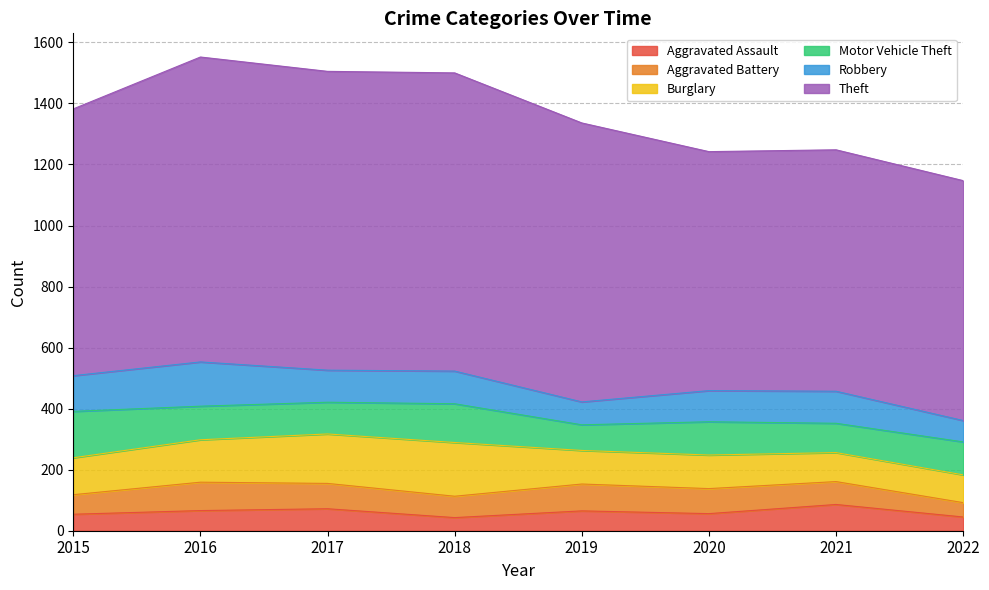

How many data points in Aggravated Battery are above 82?

3